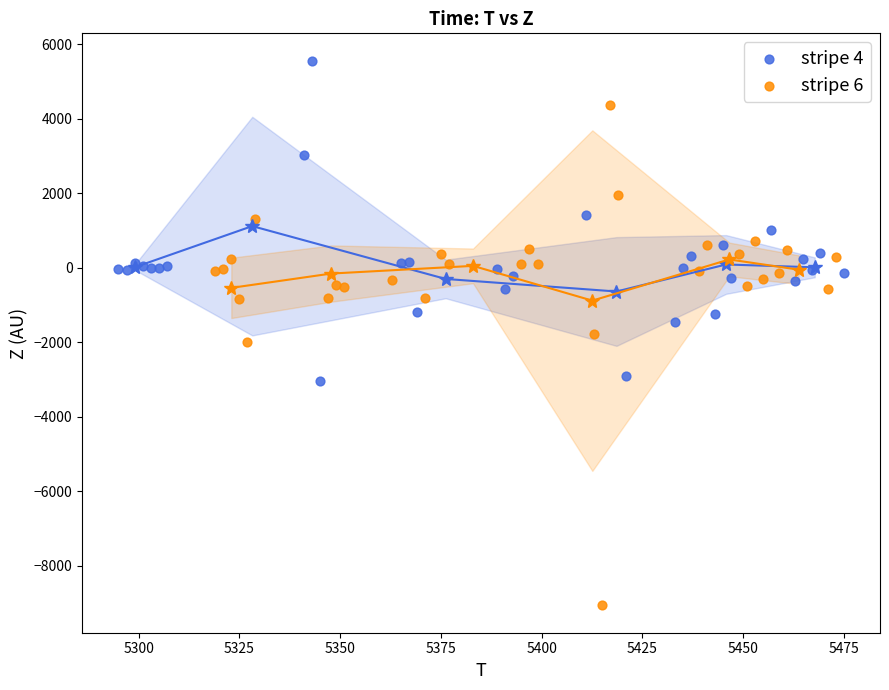

Which series has the largest Y range (max minus min)?

stripe 6